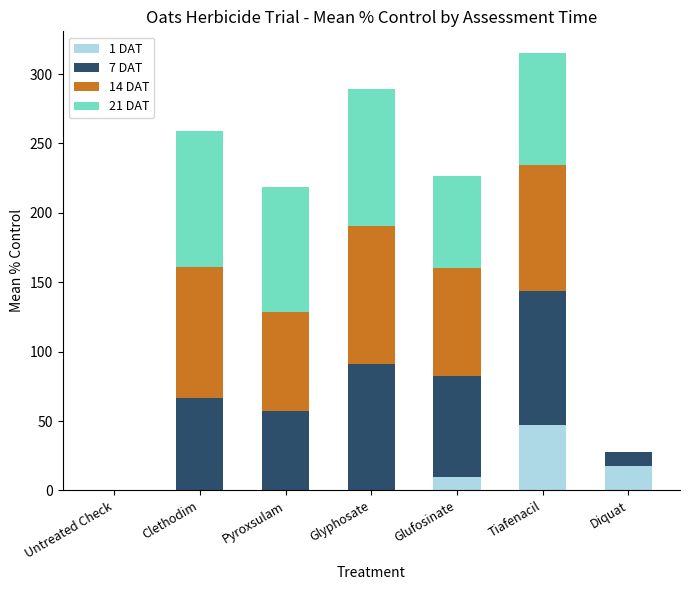

What is the total value across all series at Tiafenacil?

315.0